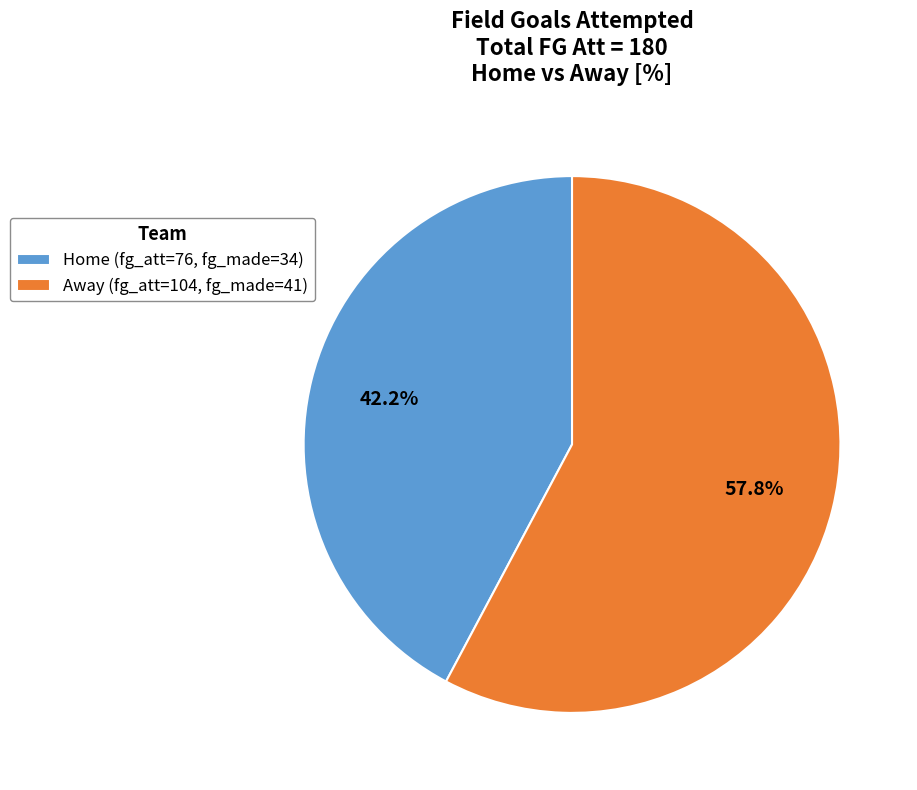

Which has a higher value, Away (fg_att=104, fg_made=41) or Home (fg_att=76, fg_made=34)?

Away (fg_att=104, fg_made=41)